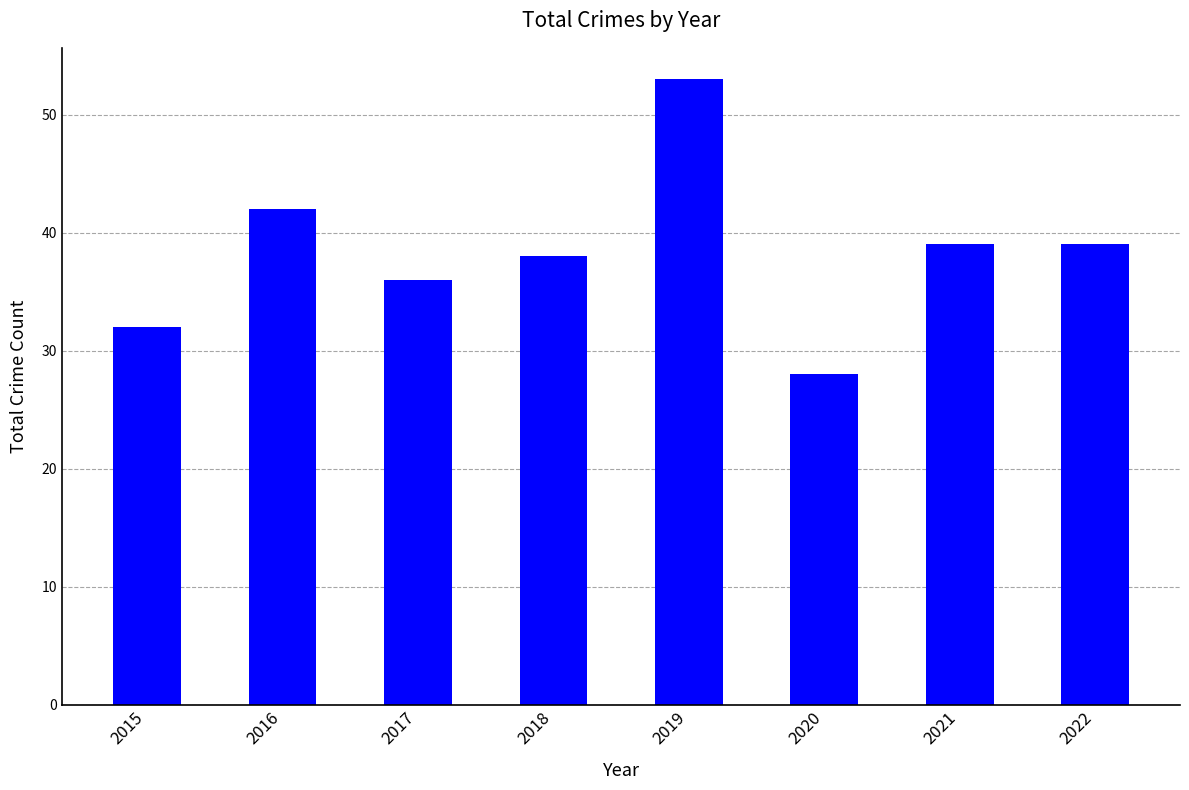

What is the difference between the maximum and minimum values?

25